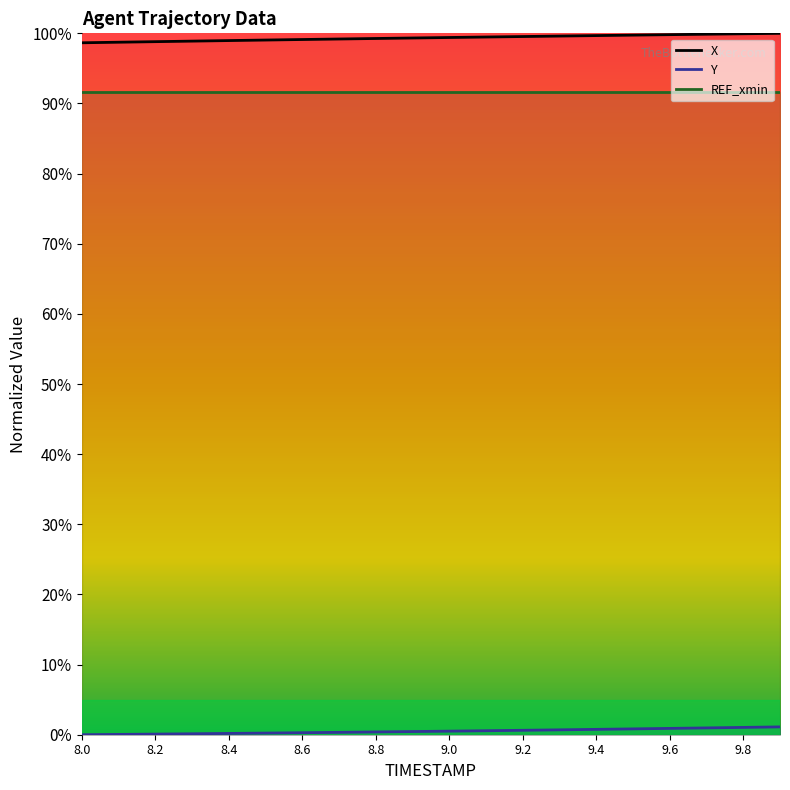

List the series in order of their overall mean, lowest first.

Y, X